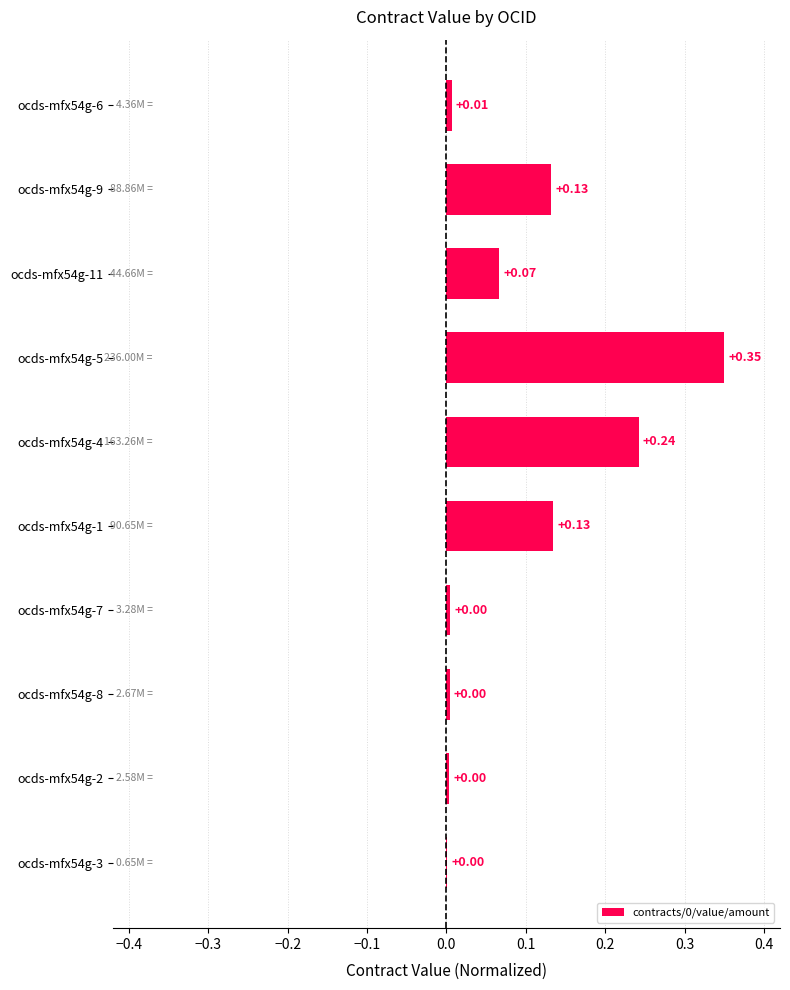

Between ocds-mfx54g-1 and ocds-mfx54g-7, which is larger?

ocds-mfx54g-1